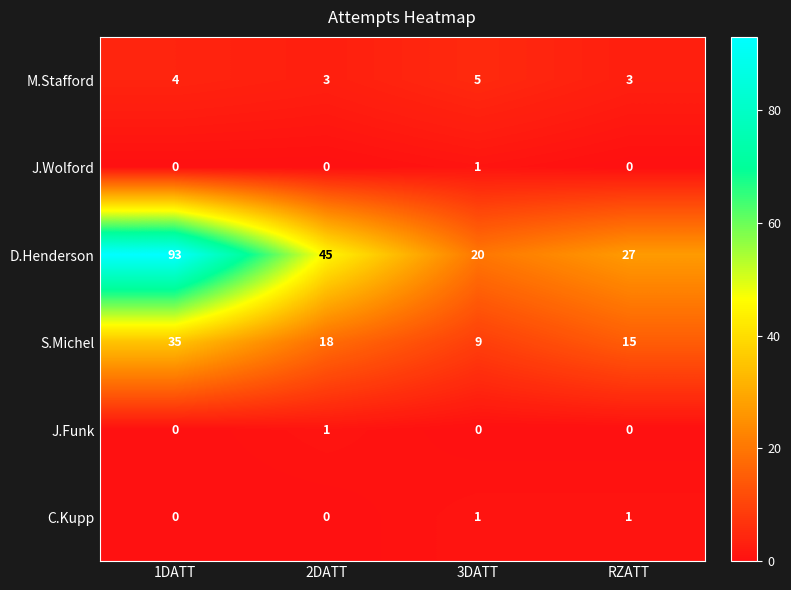

Which series has the largest total across all categories?

D.Henderson